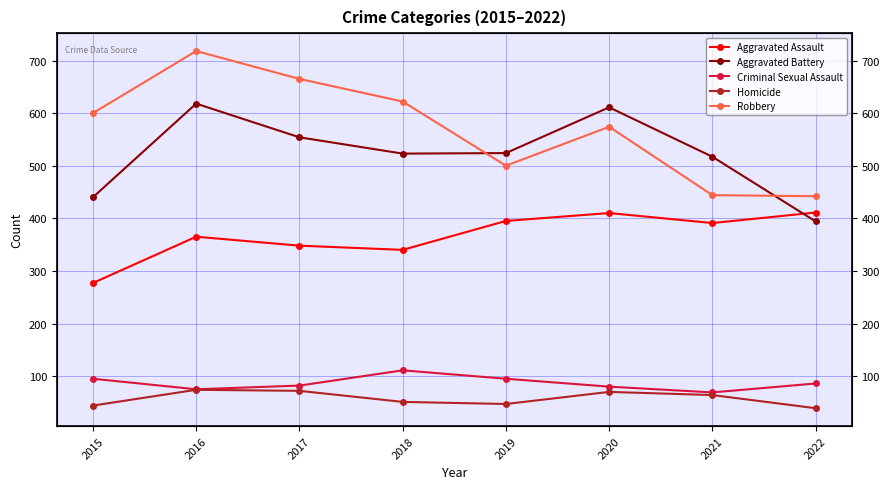

Rank the categories by Aggravated Battery value from lowest to highest.

2022, 2015, 2021, 2018, 2019, 2017, 2020, 2016